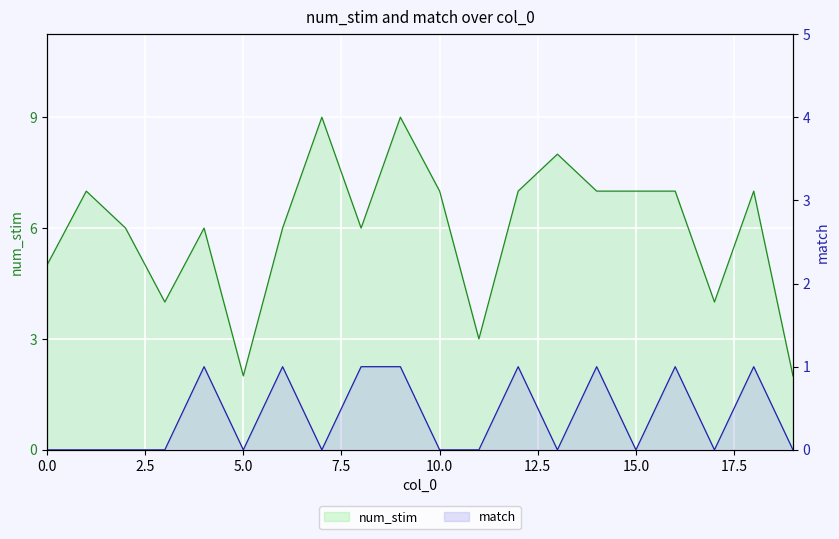

Is it true that num_stim equals 2 at 11?

False